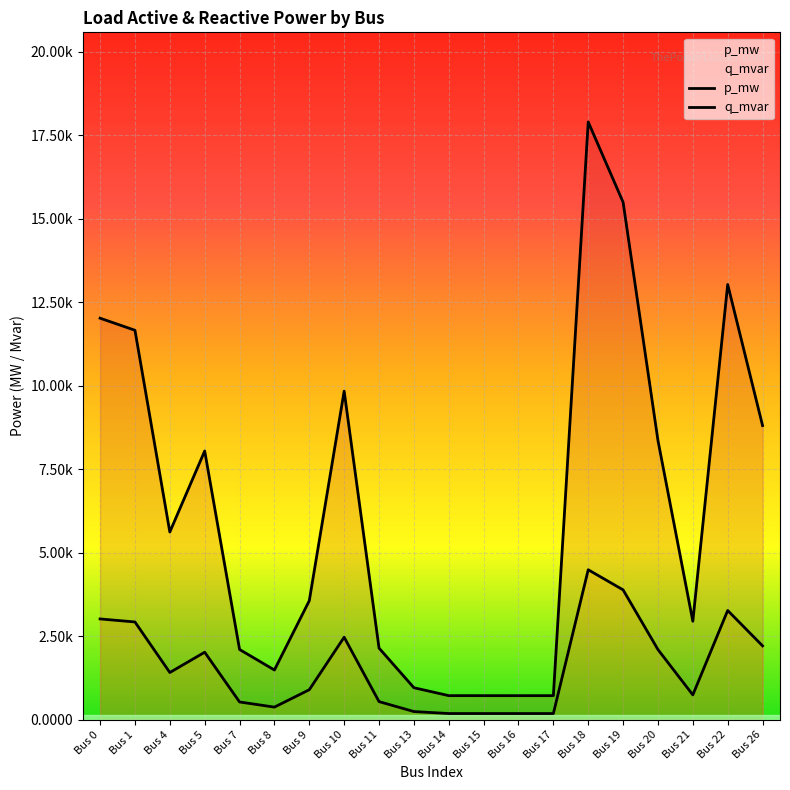

At which category does the chart reach its minimum across all series?

Bus 16